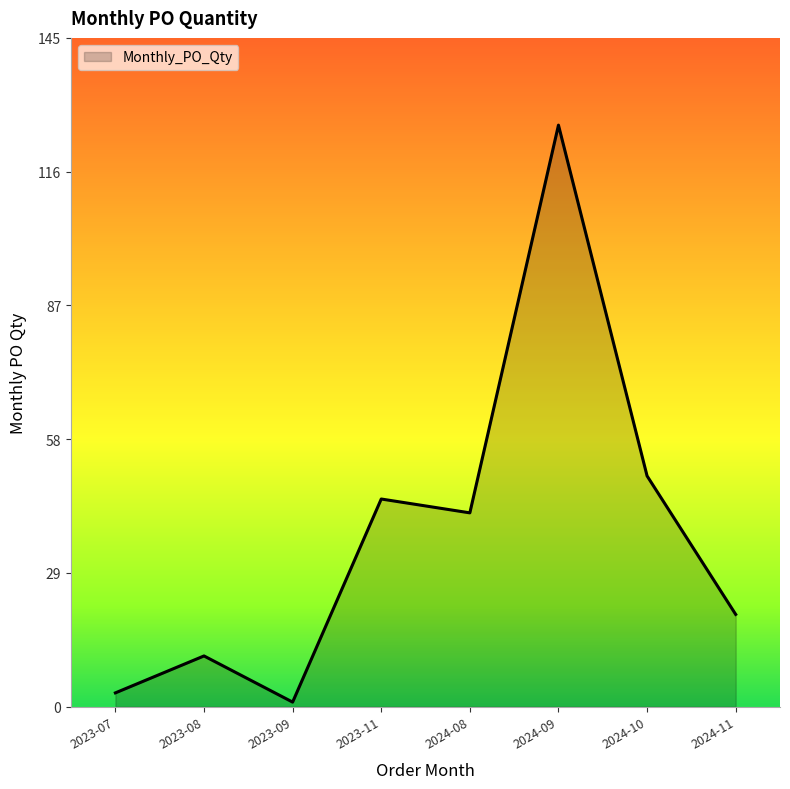

What position from the left is 2024-10?

7